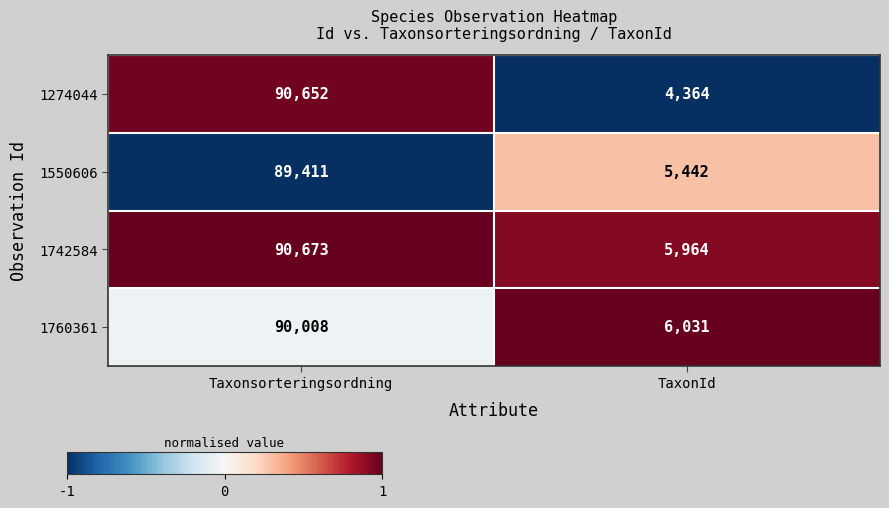

What is the greatest value displayed?

90673